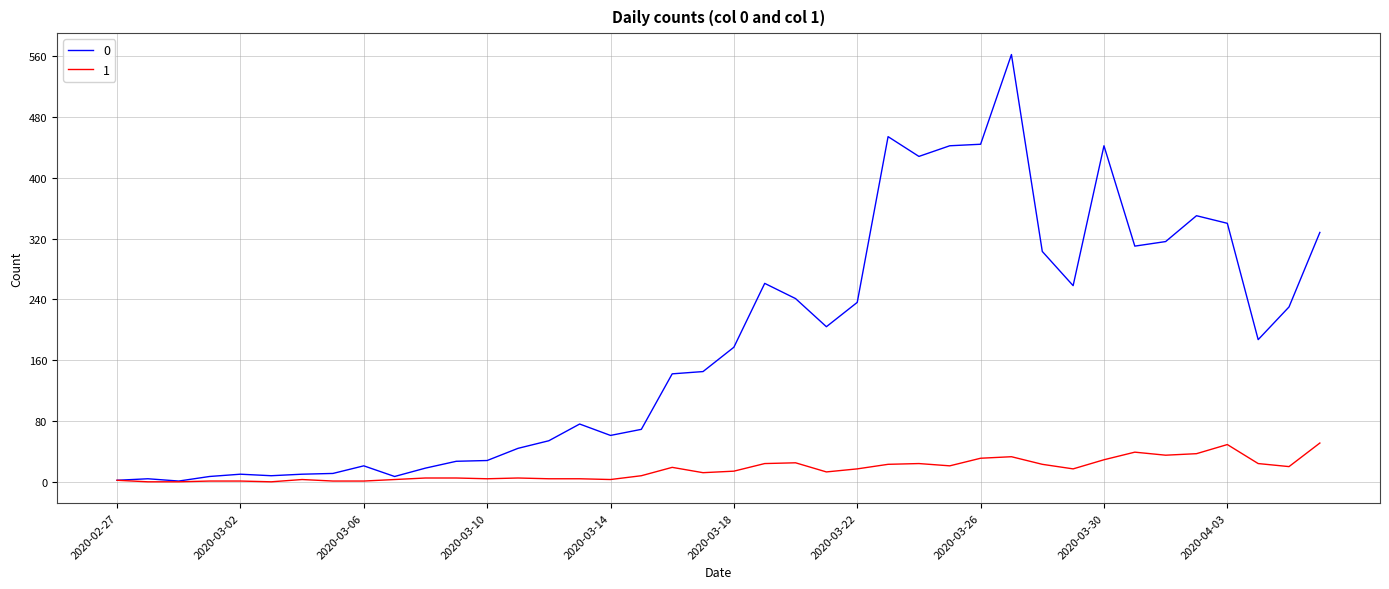

List the series in order of their overall mean, lowest first.

1, 0